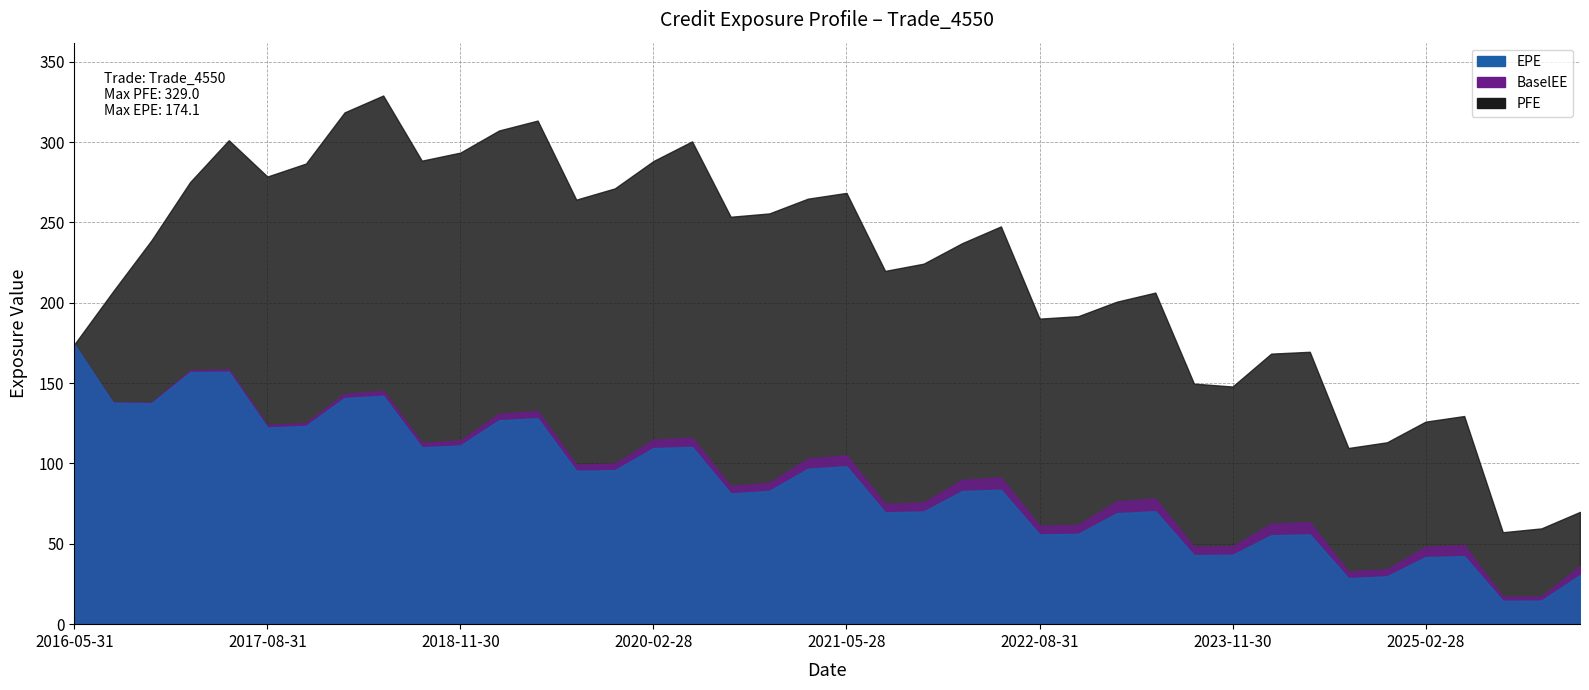

Is it true that EPE equals 56.0 at 2019-11-29?

False